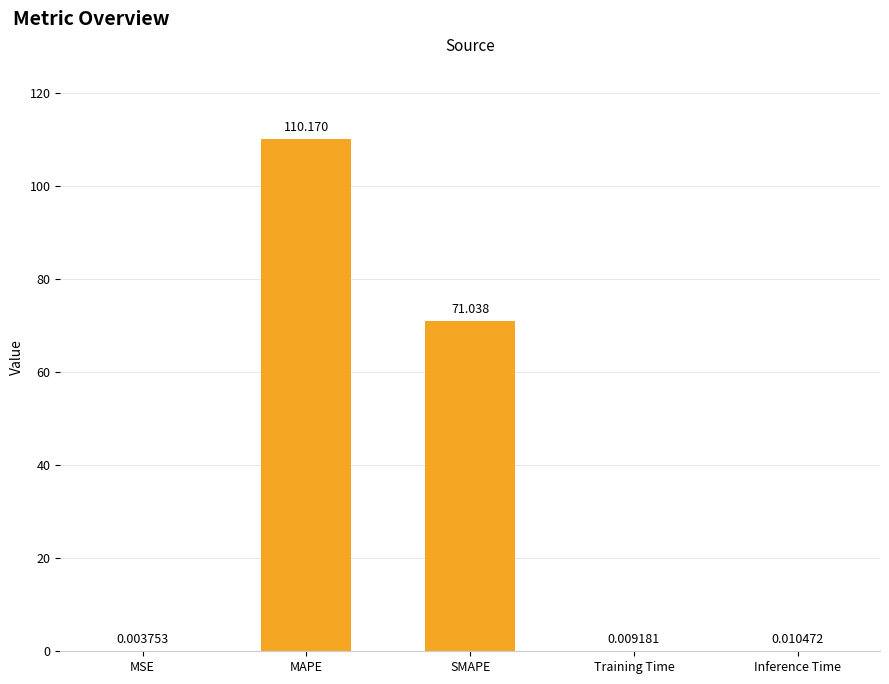

Which label corresponds to the largest value in the chart?

MAPE